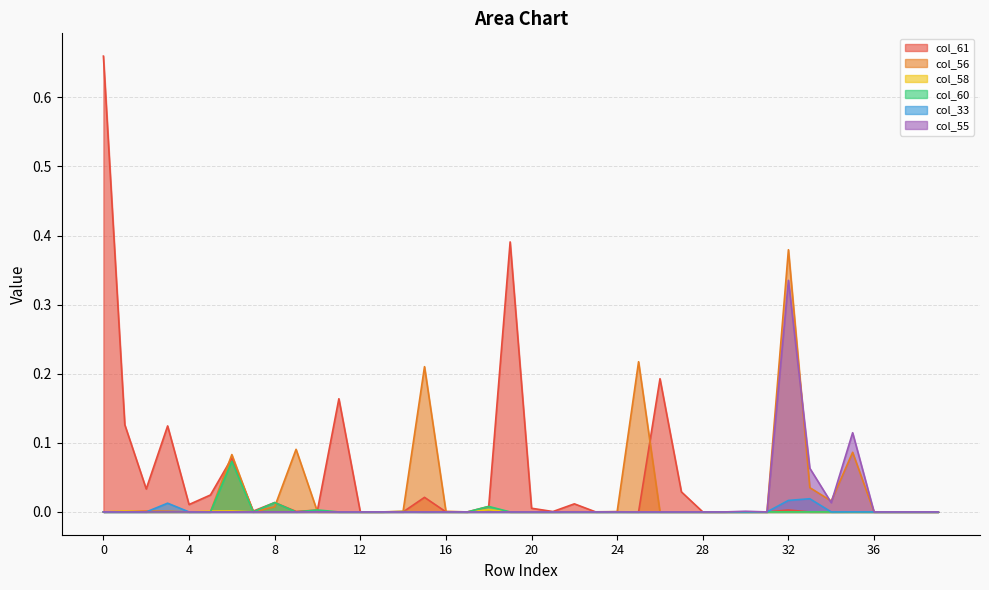

What is the sum of all col_55 values?

0.5